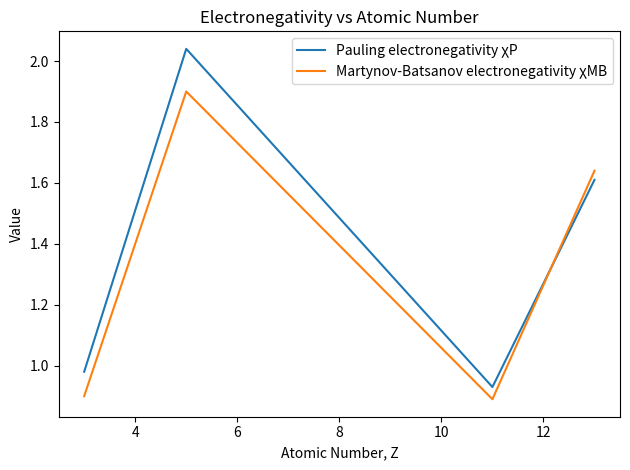

How many values in the Pauling electronegativity χP series exceed 1?

2